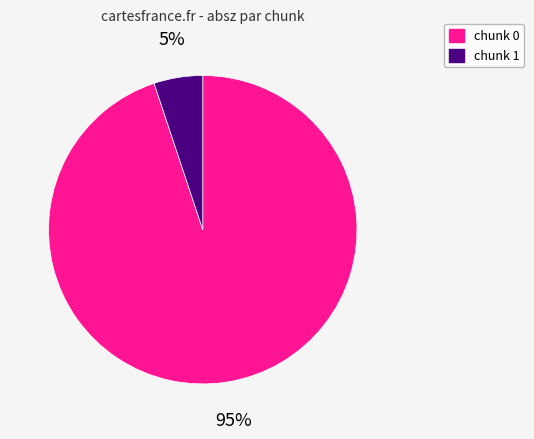

To the nearest percent, what portion does chunk 0 represent?

95%